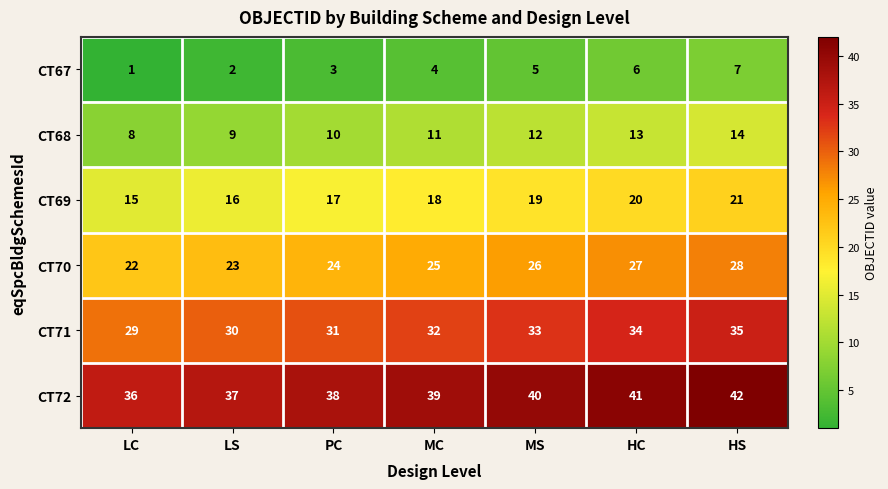

Which series has the largest total across all categories?

CT72